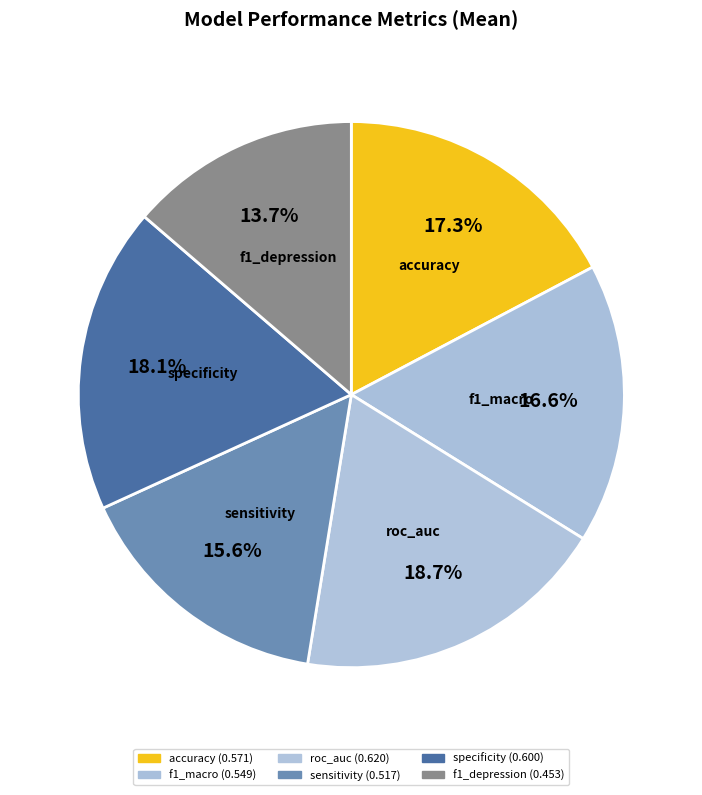

To the nearest percent, what portion does f1_macro represent?

17%